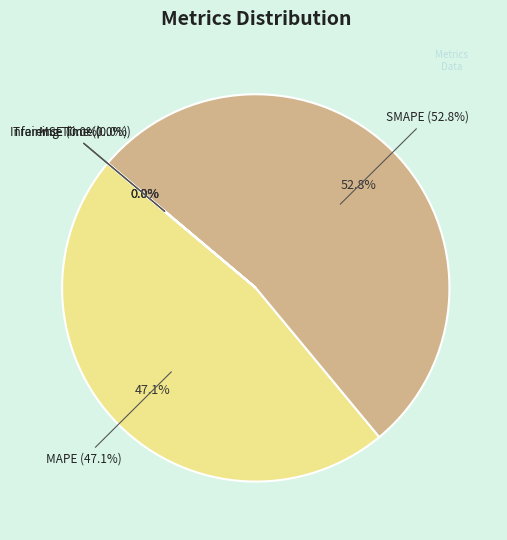

Which category has the smallest portion of the pie?

MSE